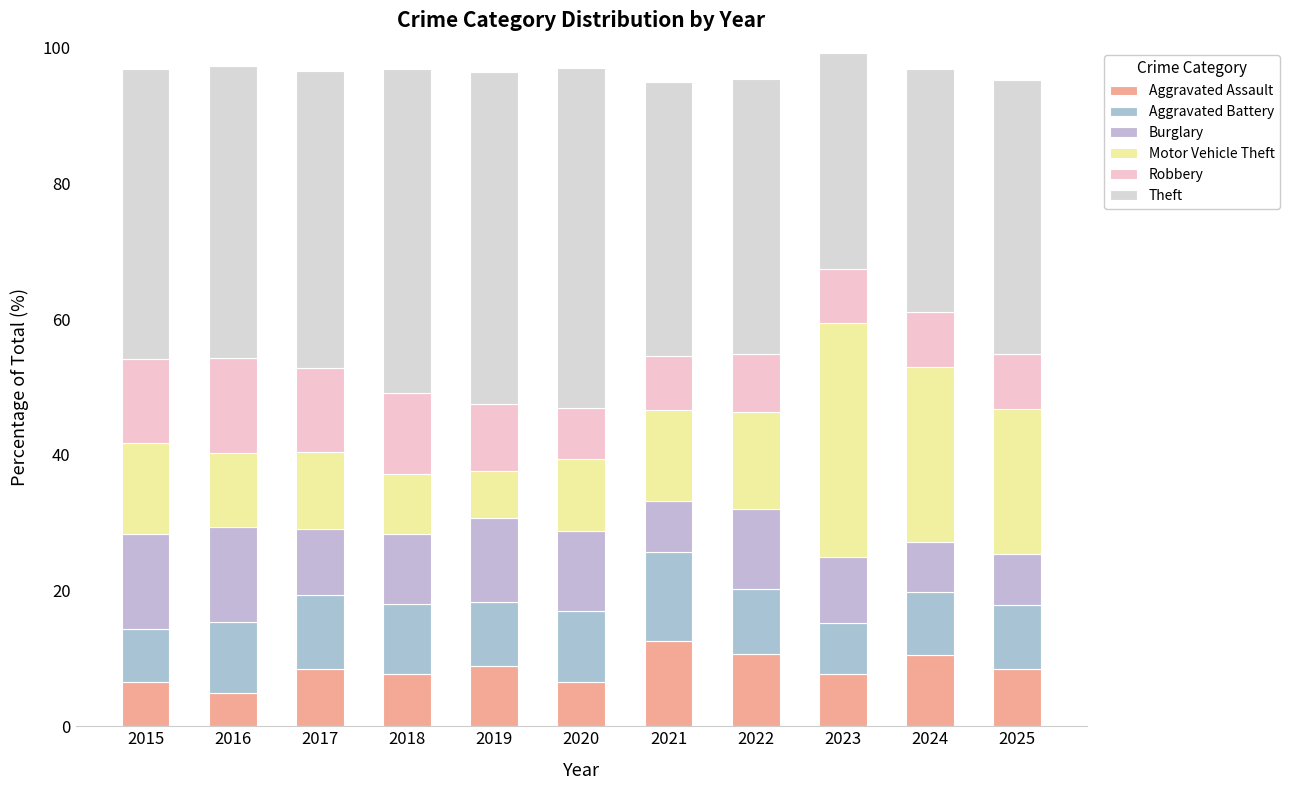

How many bars are there in total?

11